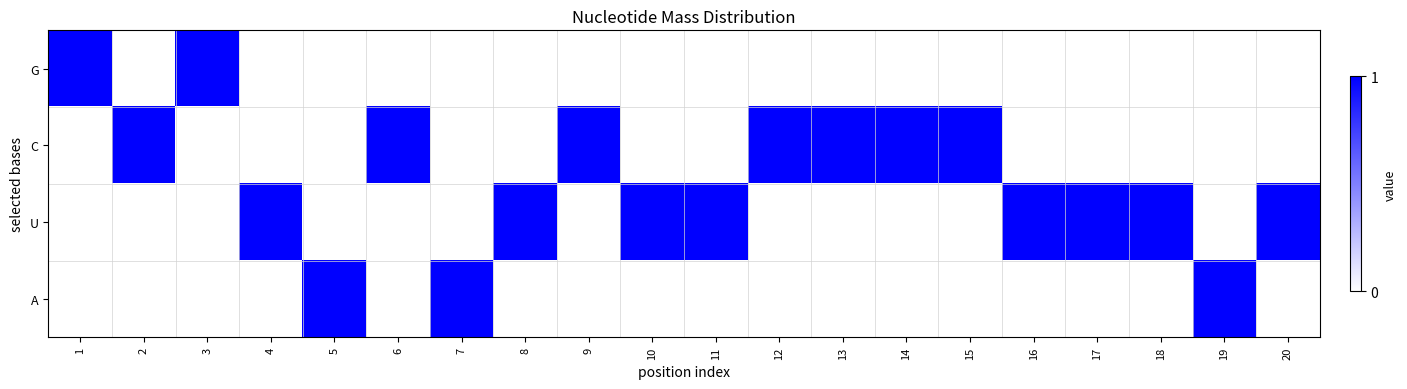

Which series has the widest spread of values?

G